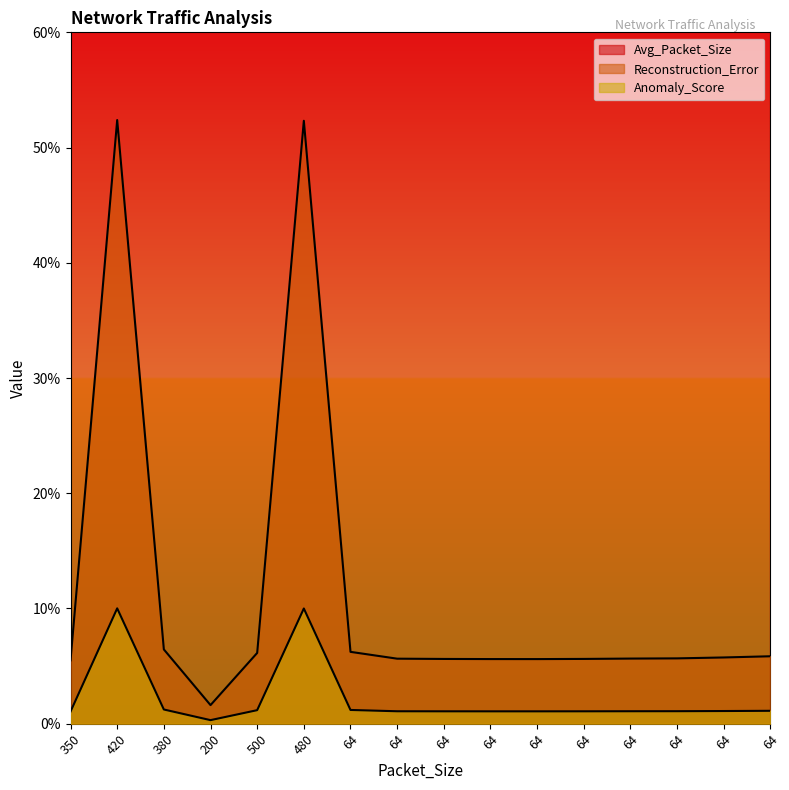

Which label corresponds to the largest value in the chart?

480